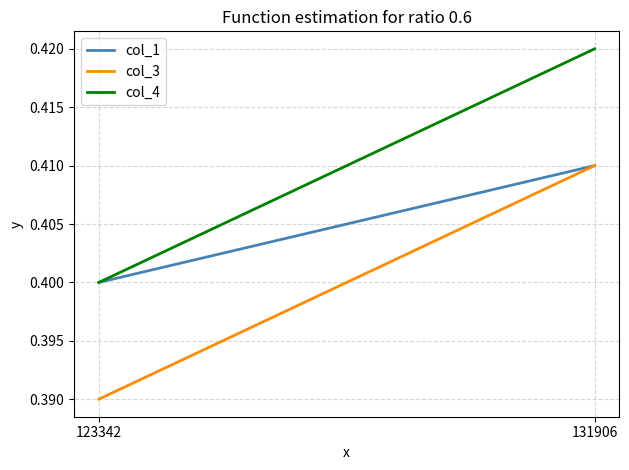

List the series in order of their peak value, lowest first.

col_1, col_3, col_4